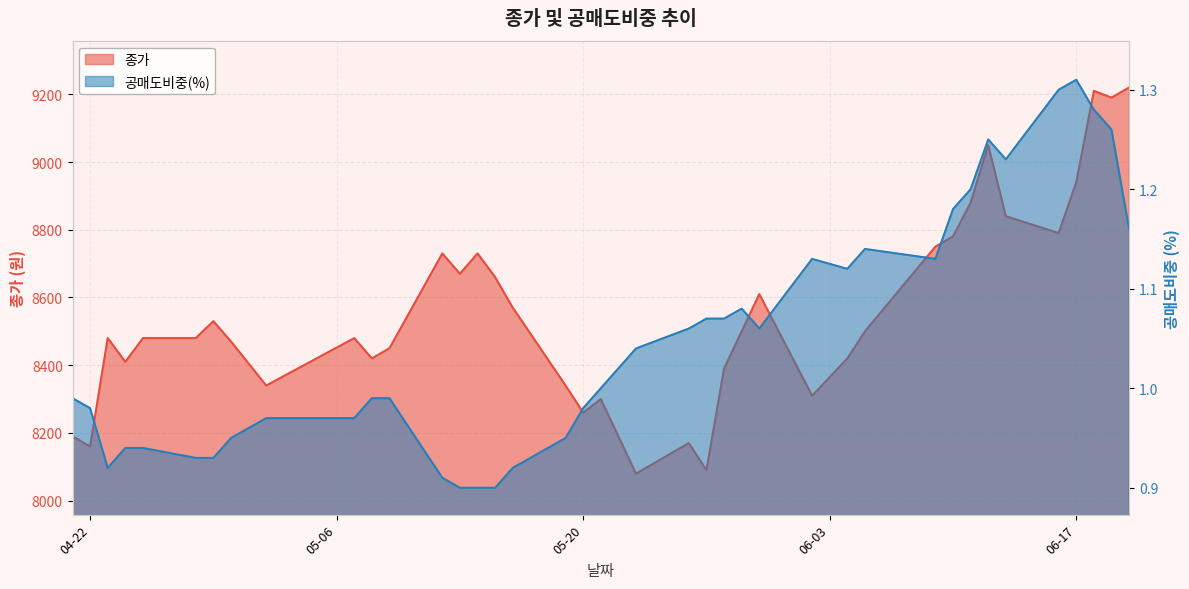

How many series are shown in this chart?

2